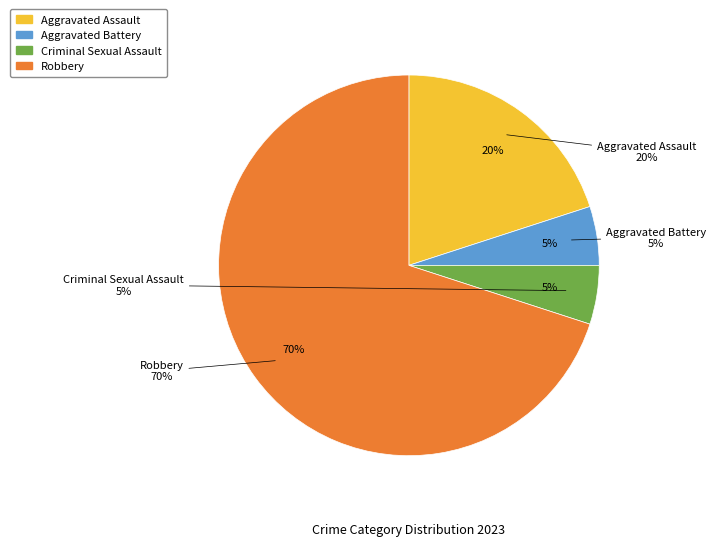

To the nearest percent, what is the combined percentage of Aggravated Battery and Aggravated Assault?

25%